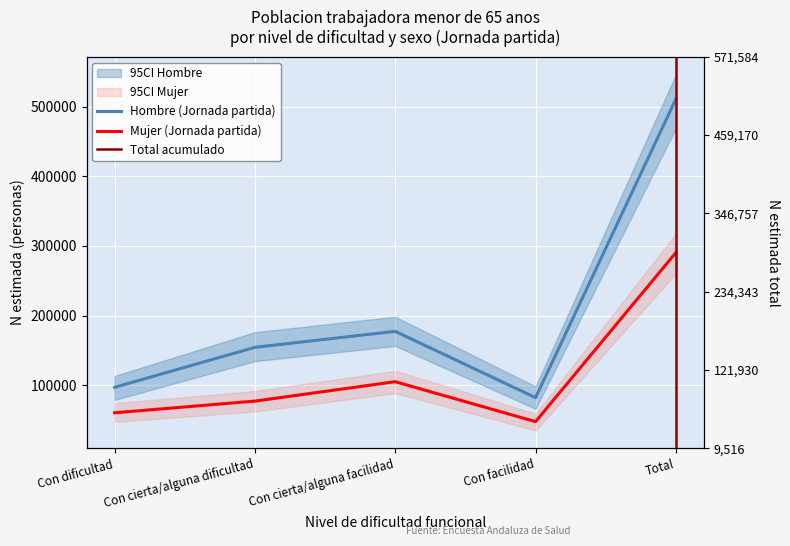

Which series changed the most between Con dificultad and Total?

Hombre N estimada